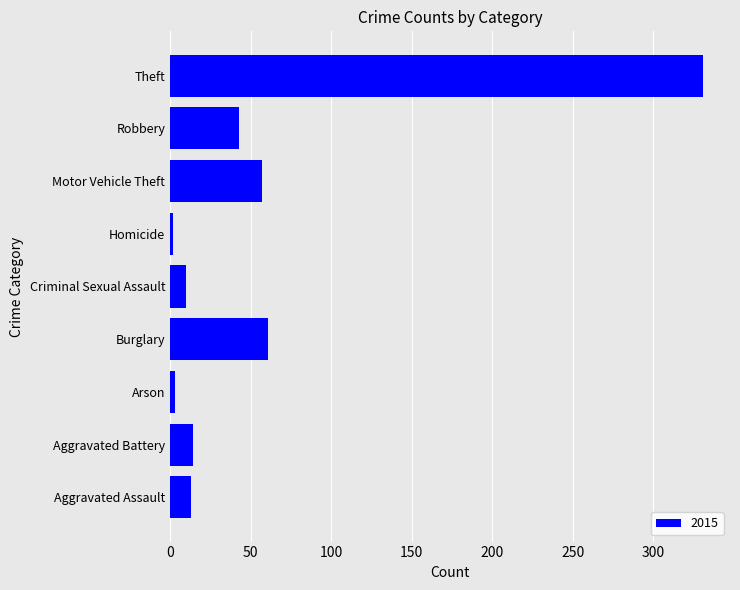

Which label corresponds to the largest value in the chart?

Theft